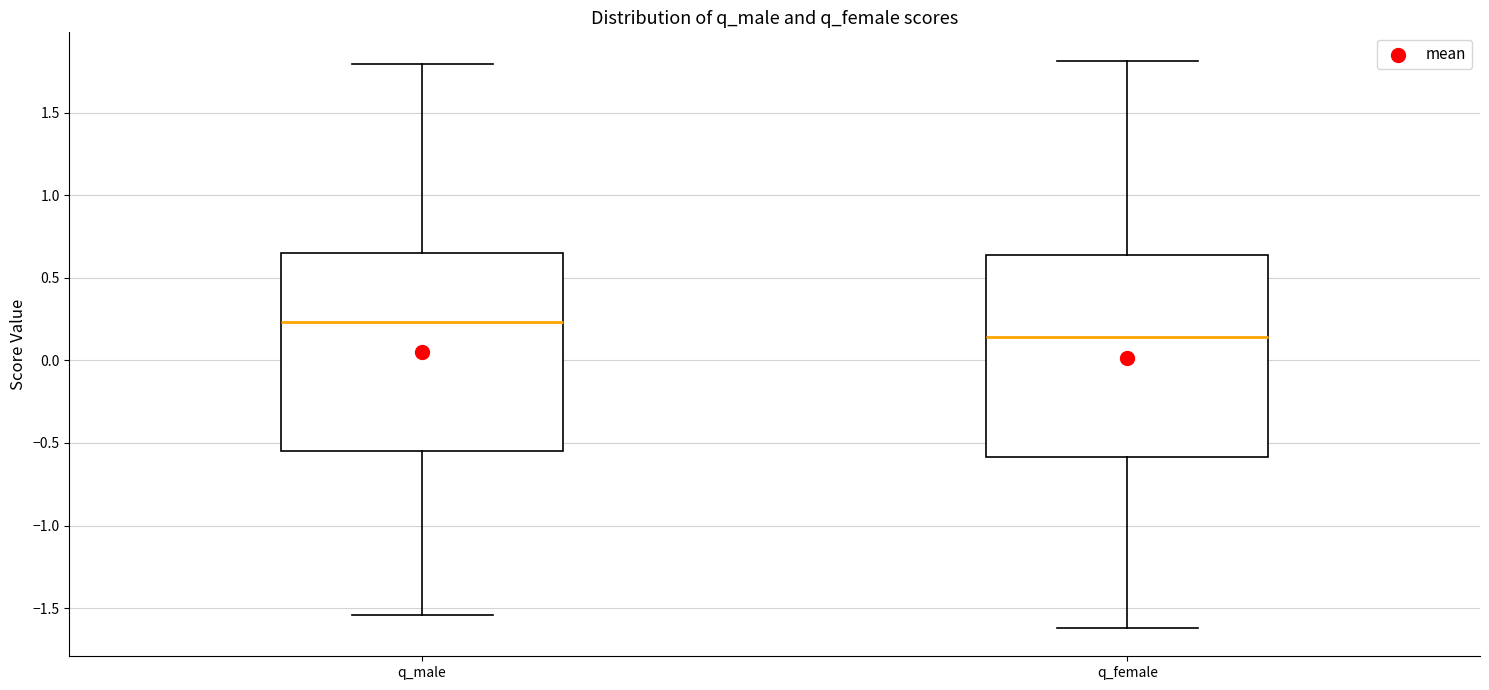

Which box has the lowest median line?

q_female